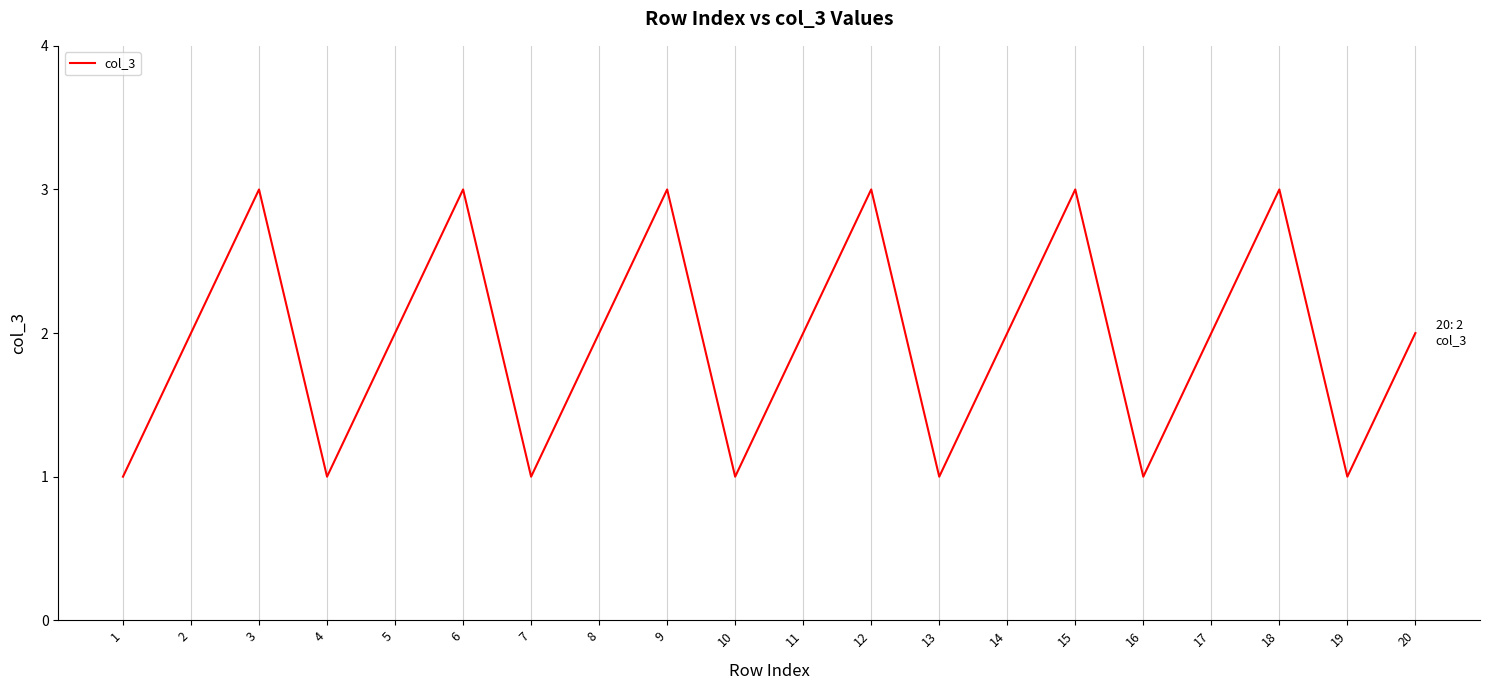

Between 16 and 5, which is larger?

5